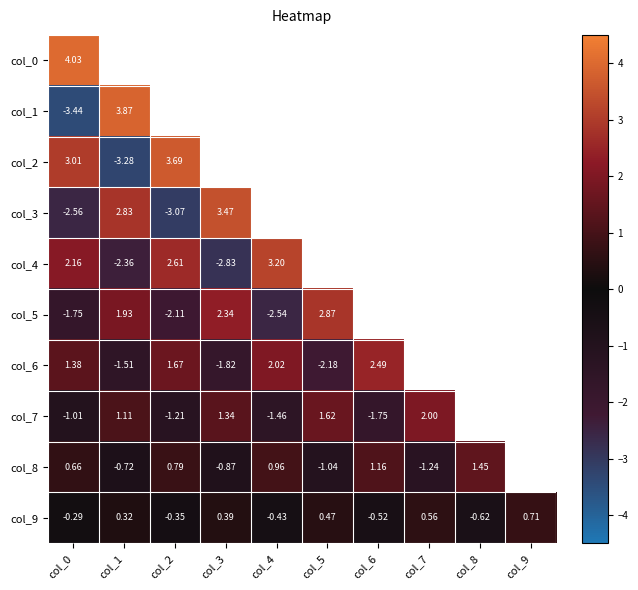

List the series in order of their peak value, highest first.

col_0, col_1, col_2, col_3, col_4, col_5, col_6, col_7, col_8, col_9